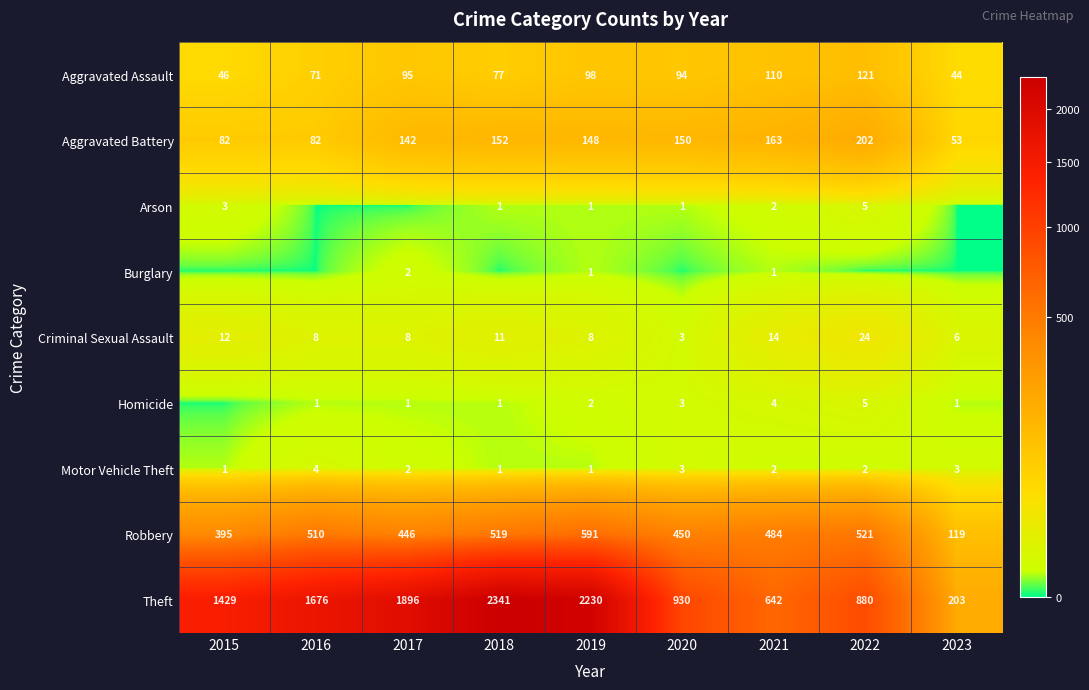

True or false: Robbery has a value of 68 at 2023.

False